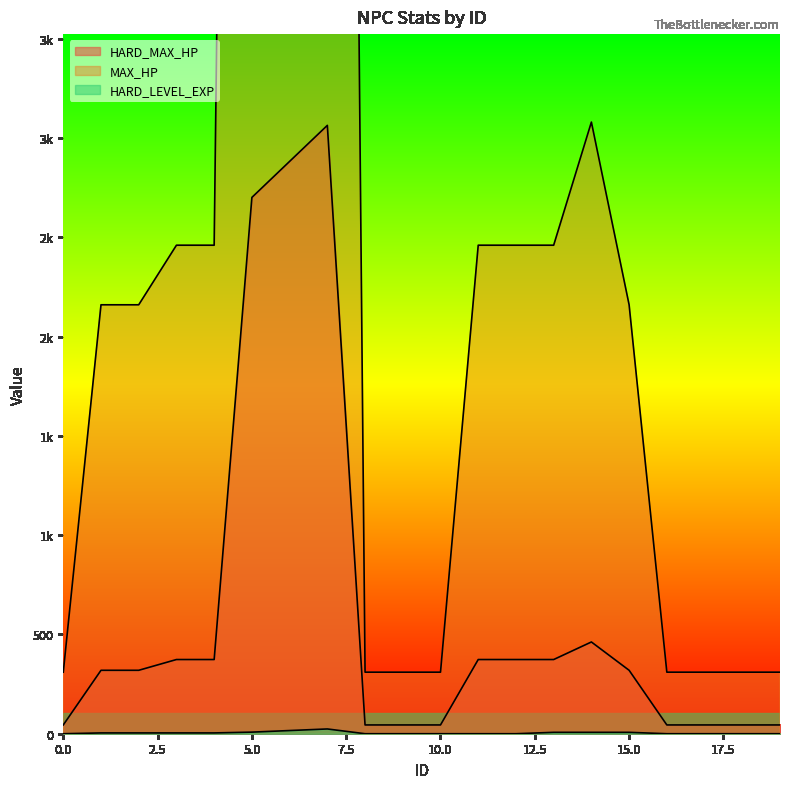

Reading left to right, extract all data points from this chart.

HARD_MAX_HP: 44.2	319.4	319.4	373.6	373.6	2700.7	2882.1	3063.5	44.2	44.2	44.2	373.6	373.6	373.6	462.0	319.4	44.2	44.2	44.2	44.2
MAX_HP: 310.0	2160.0	2160.0	2460.0	2460.0	18020.0	19220.0	20420.0	310.0	310.0	310.0	2460.0	2460.0	2460.0	3080.0	2160.0	310.0	310.0	310.0	310.0
HARD_LEVEL_EXP: 0.0	4.0	4.0	4.0	4.0	8.0	16.0	24.0	0.0	0.0	0.0	0.0	0.0	7.0	7.0	7.0	0.0	0.0	0.0	0.0